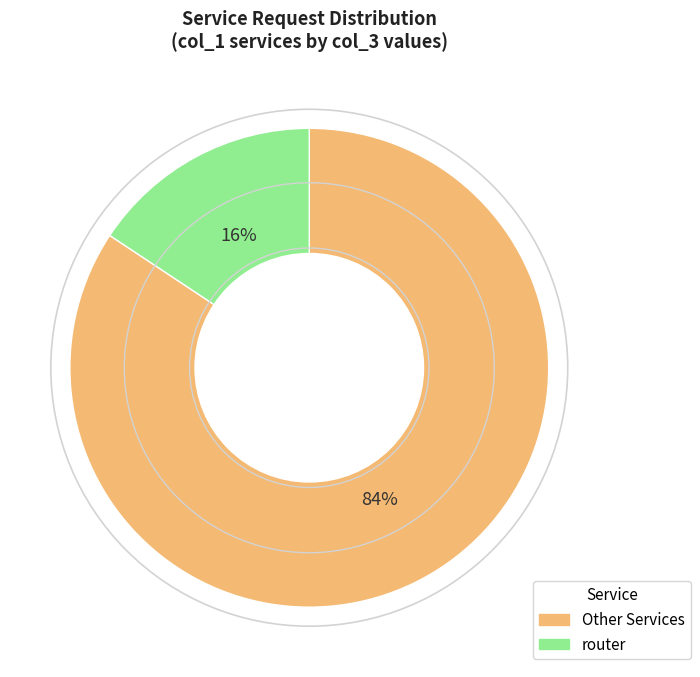

Is there any slice that represents more than half of the pie?

Yes